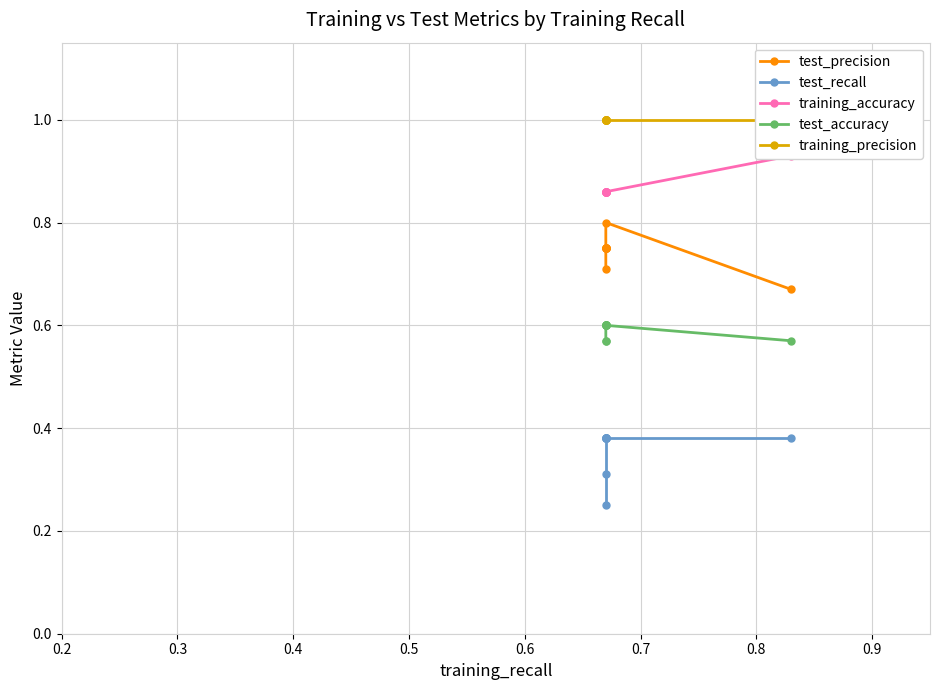

List the series in order of their overall mean, highest first.

training_precision, training_accuracy, test_precision, test_accuracy, test_recall